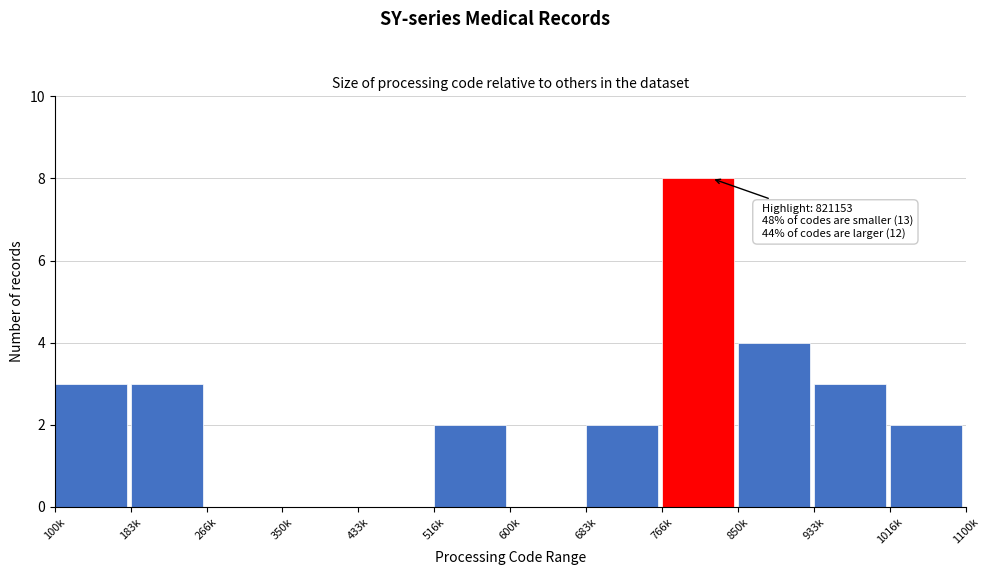

Reading left to right, list all the values displayed in this chart.

100k=3	183k=3	266k=0	350k=0	433k=0	516k=2	600k=0	683k=2	766k=8	850k=4	933k=3	1016k=2